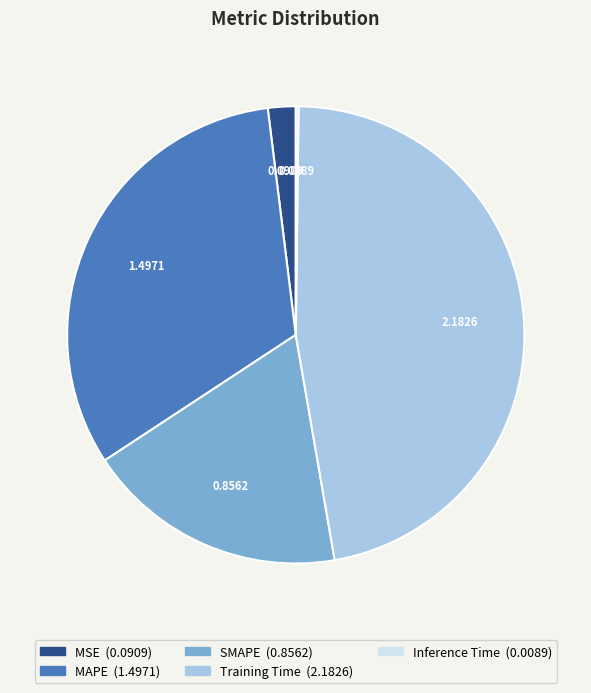

Is there a majority slice in this chart?

No